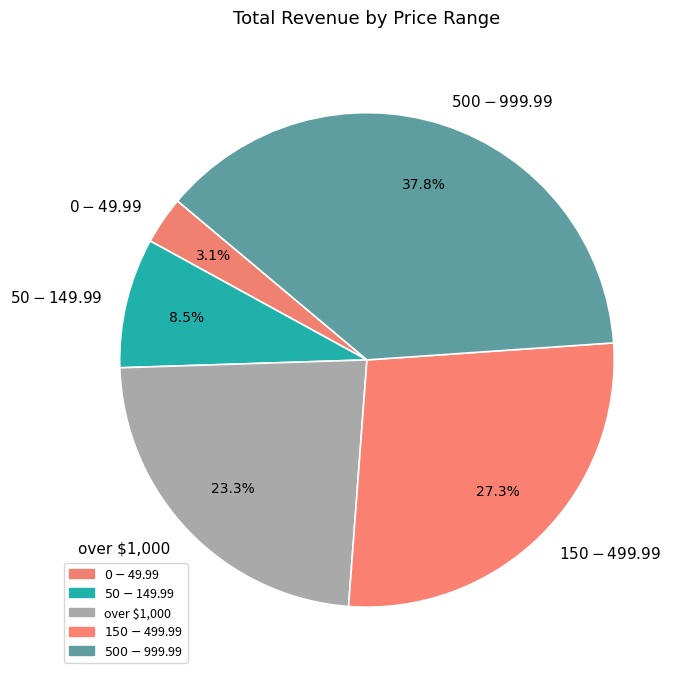

Between $0-$49.99 and over $1,000, which is larger?

over $1,000